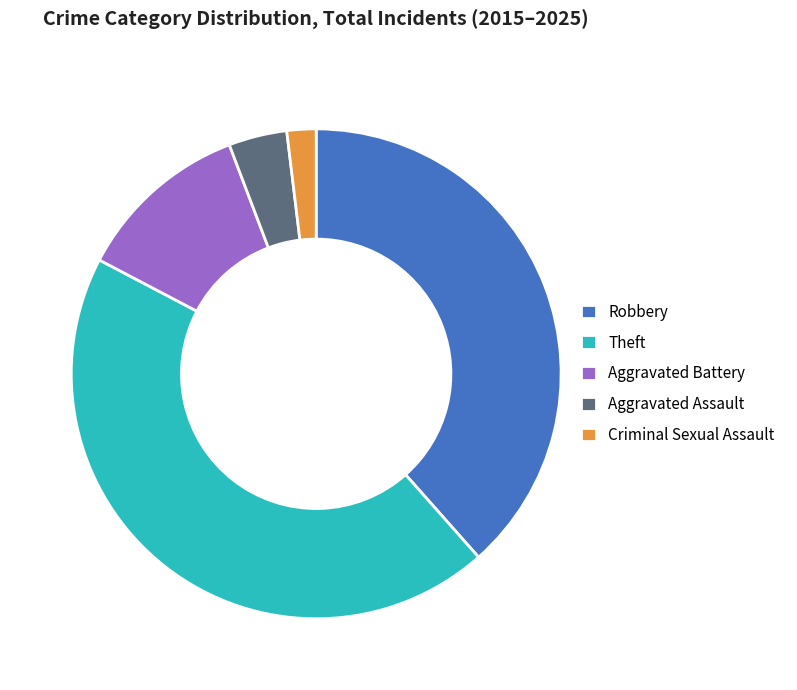

Is it true that Theft is 44% of the pie?

True